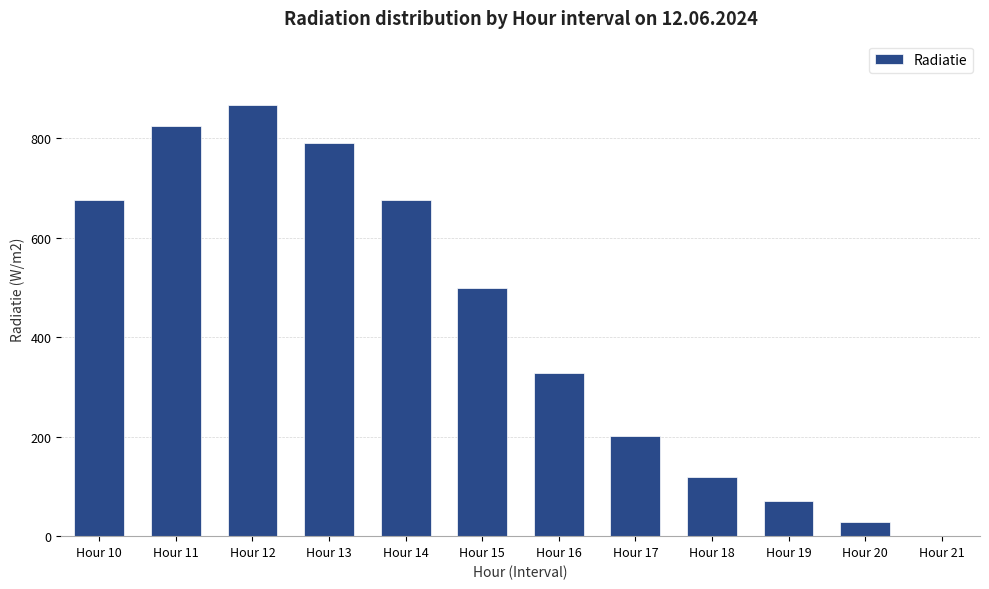

Where is the data nearest to the value 433?

Hour 15